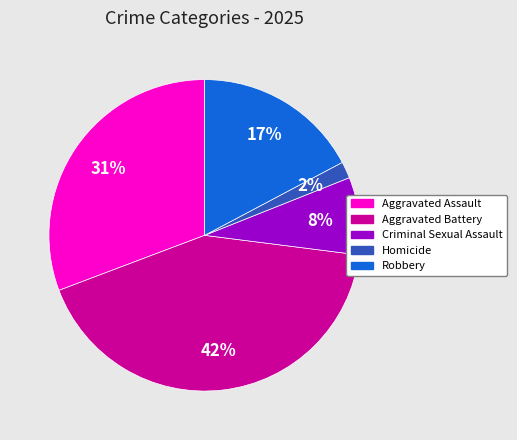

Is there any slice that represents more than half of the pie?

No